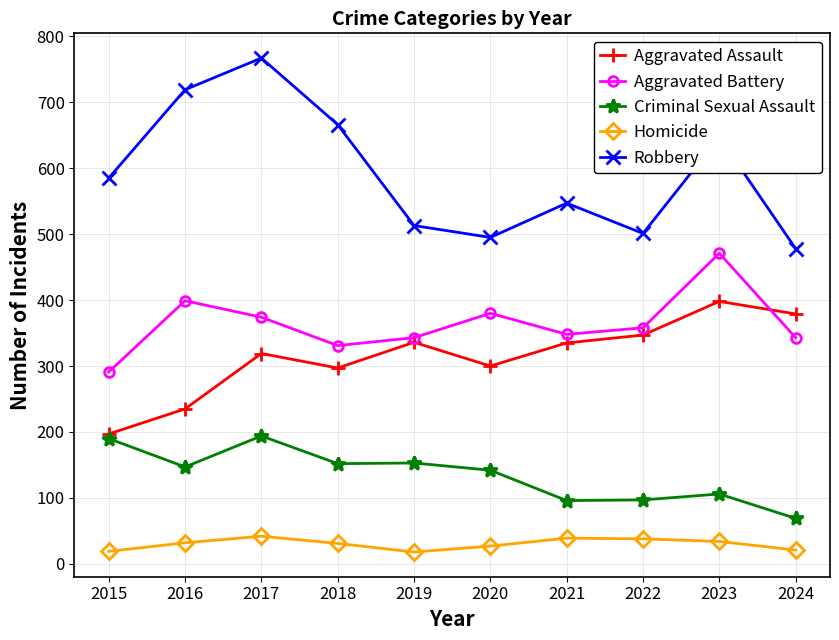

What is the maximum value shown in the chart?

767